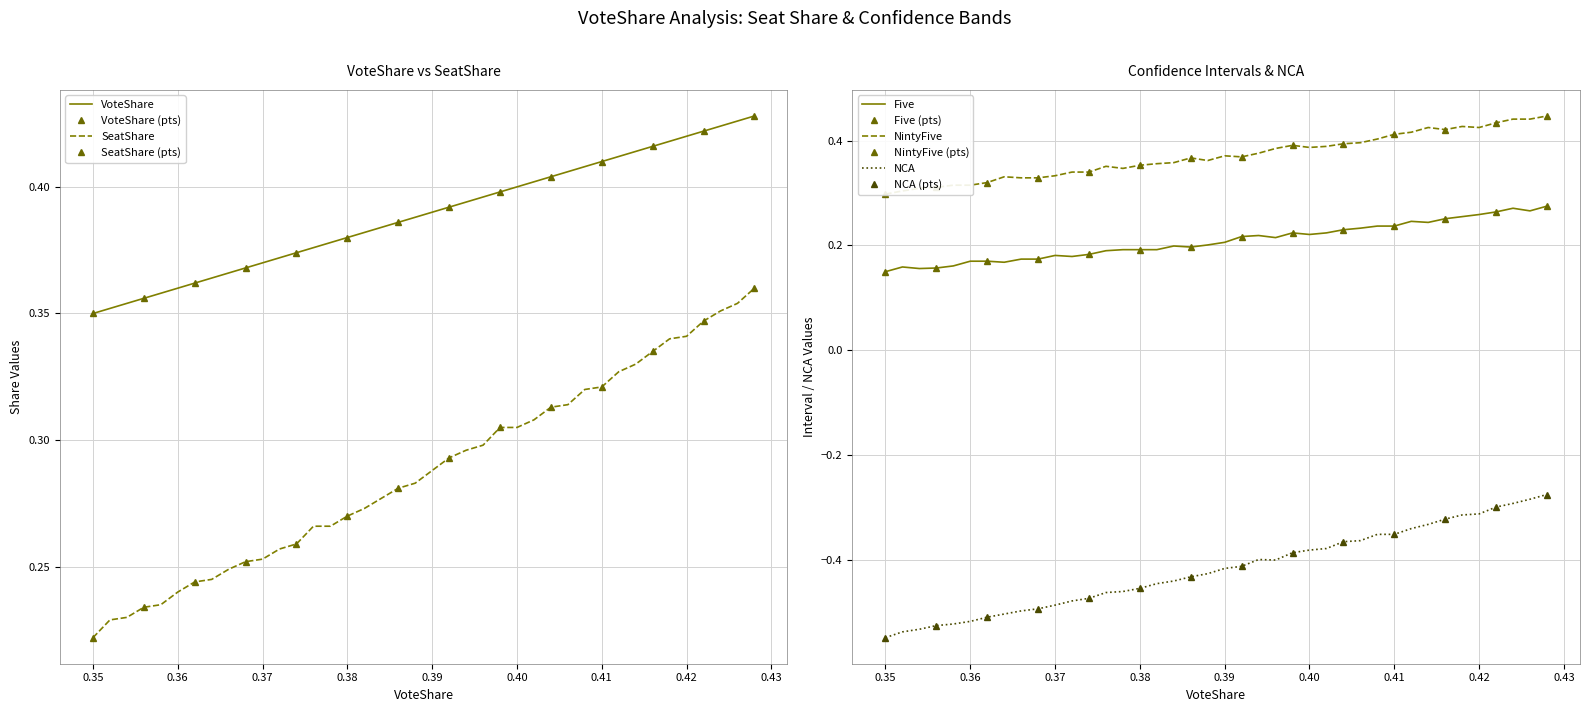

True or false: Five and NCA cross at least once.

False